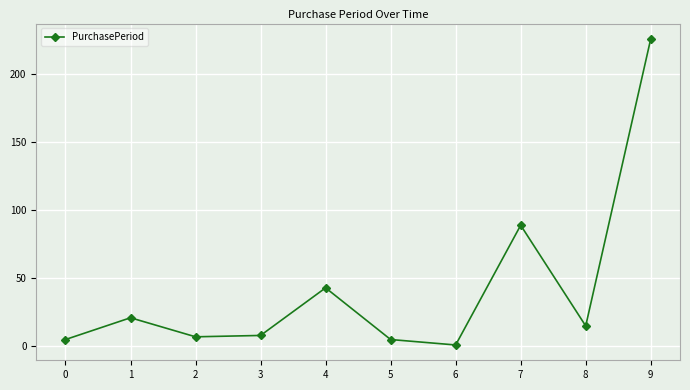

What is the ratio of the value at 7 to the value at 4?

2.1